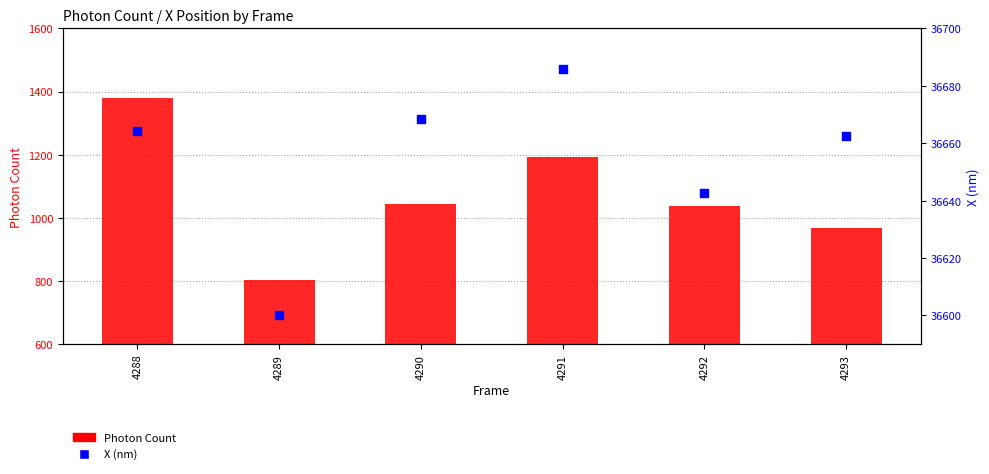

Which series reaches the maximum Y coordinate?

X (nm)